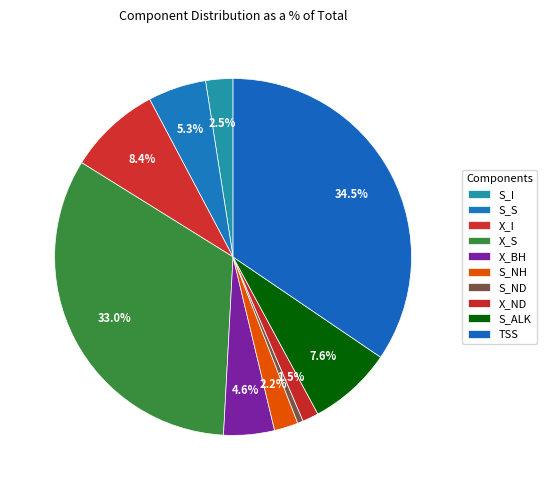

Rank the categories by value from highest to lowest.

TSS, X_S, X_I, S_ALK, S_S, X_BH, S_I, S_NH, X_ND, S_ND